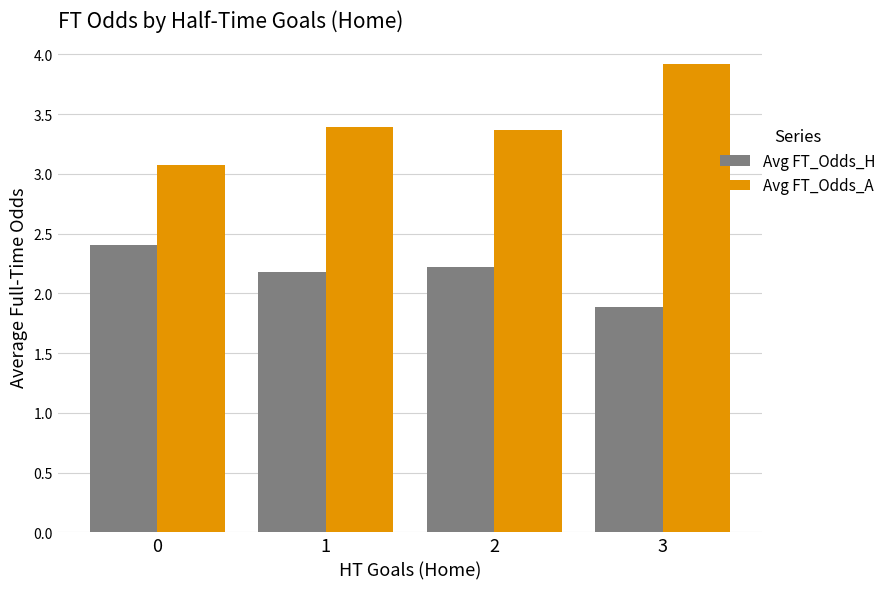

Read the Avg FT_Odds_H value at 2.

2.2